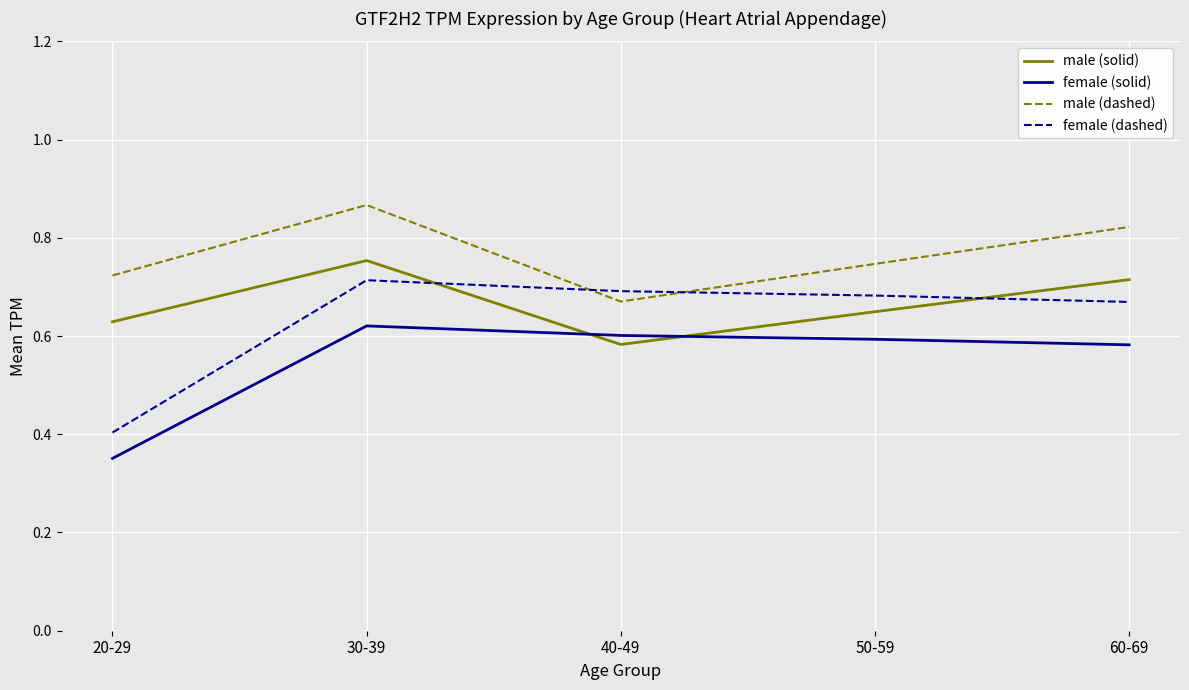

What is the sum of all male (dashed) values?

3.8